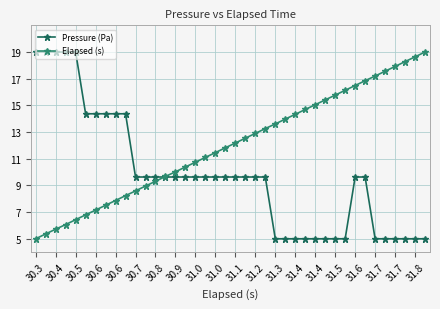

Rank the series by their average value, from highest to lowest.

Elapsed (s), Pressure (Pa)